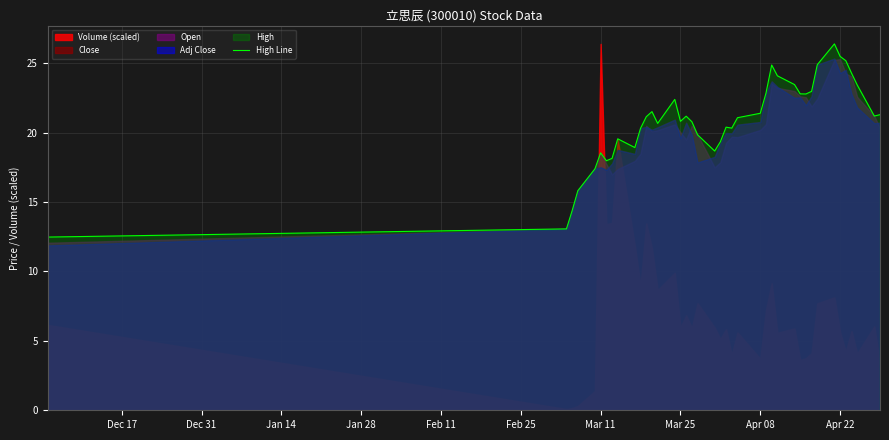

What is the lowest value of the High Line series?

12.5